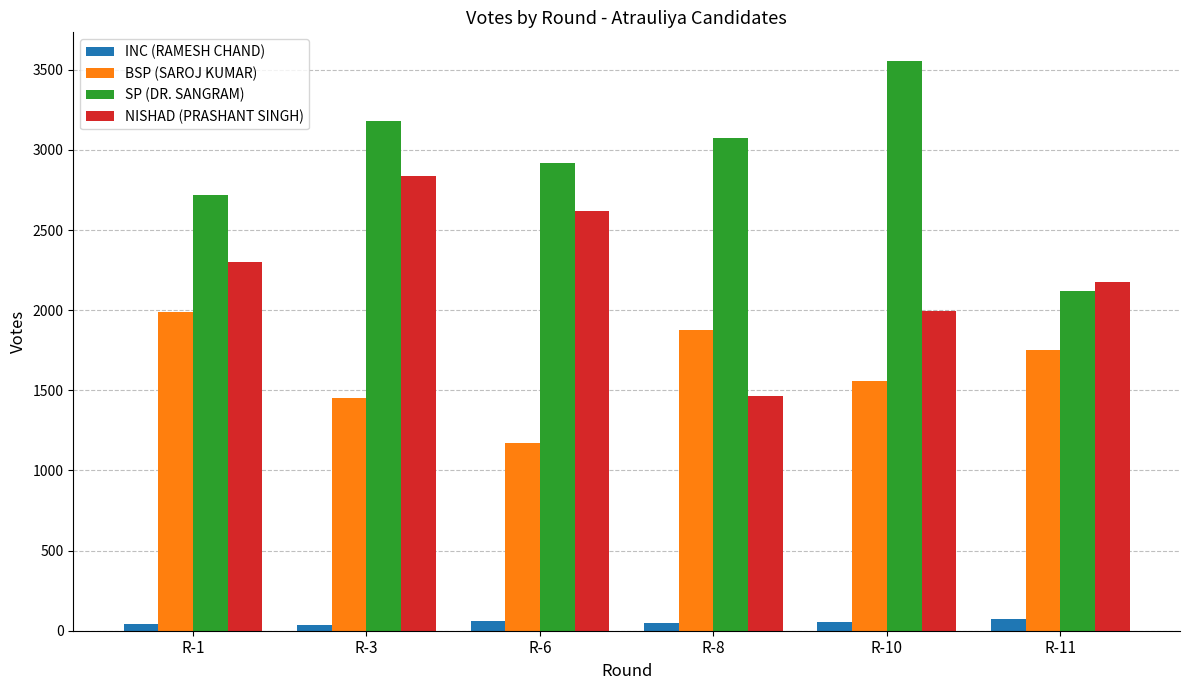

Which series has the widest spread of values?

SP (DR. SANGRAM)